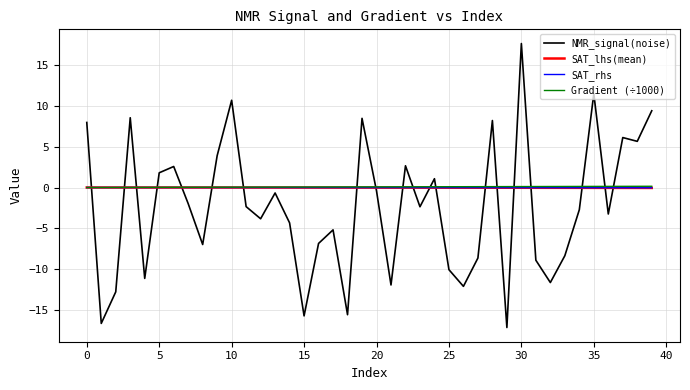

What is the highest value of the NMR_signal(noise) series?

17.6